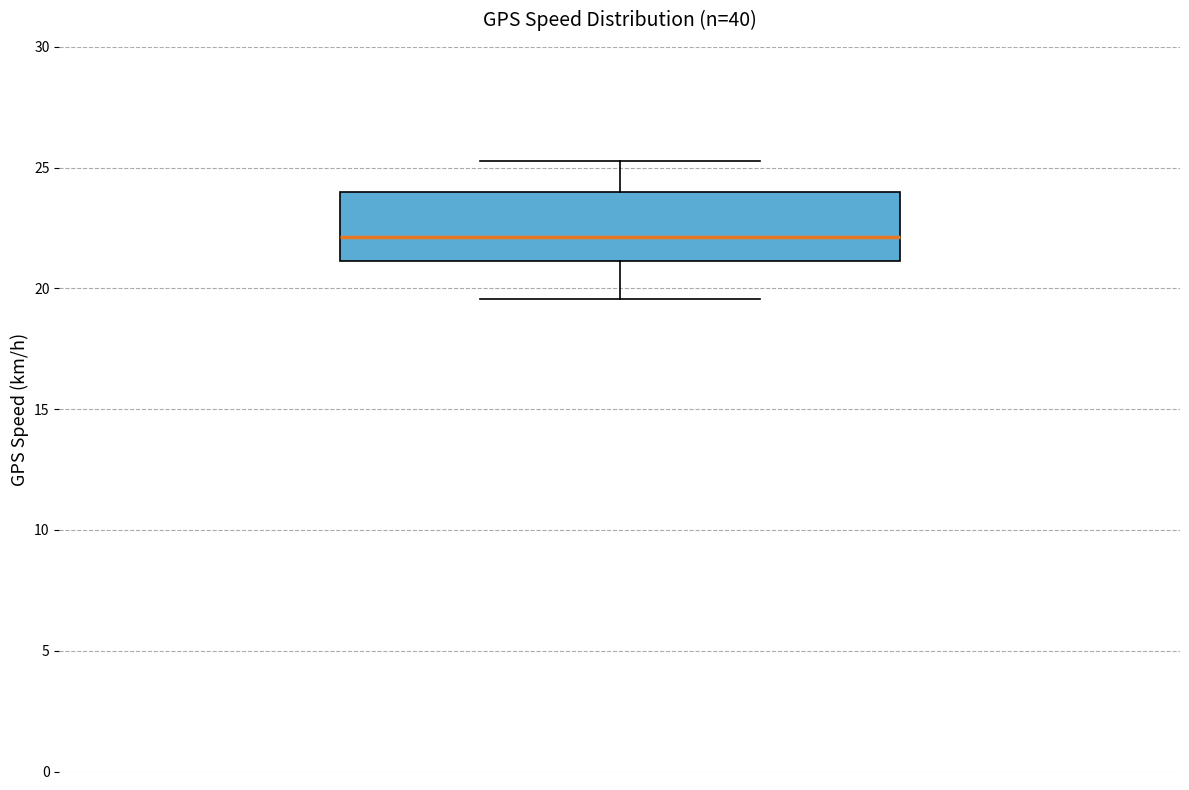

Where does the lower whisker of the box end on the y-axis? The values are not printed on the chart, so give them approximately, as read against the axis.

19.5